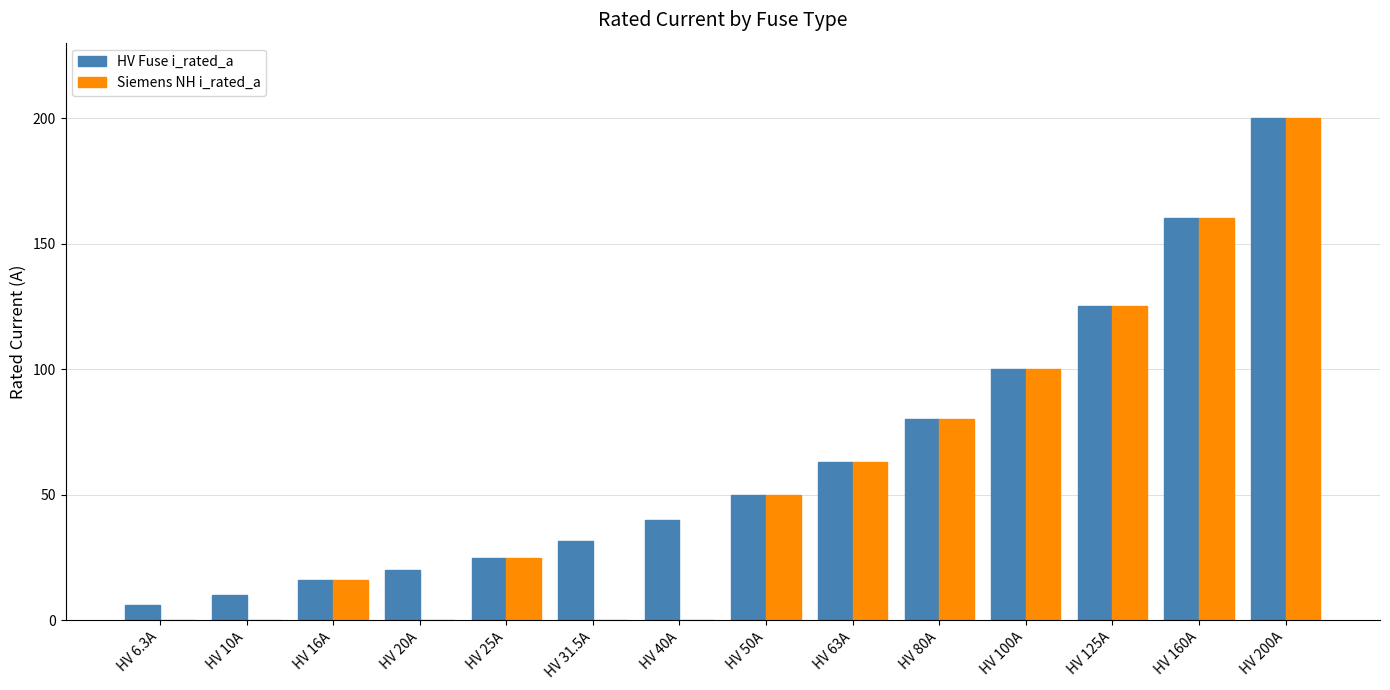

Reading left to right, extract all data points from this chart.

HV Fuse i_rated_a: HV 6.3A=6.3	HV 10A=10.0	HV 16A=16.0	HV 20A=20.0	HV 25A=25.0	HV 31.5A=31.5	HV 40A=40.0	HV 50A=50.0	HV 63A=63.0	HV 80A=80.0	HV 100A=100.0	HV 125A=125.0	HV 160A=160.0	HV 200A=200.0
Siemens NH i_rated_a: HV 6.3A=0.0	HV 10A=0.0	HV 16A=16.0	HV 20A=0.0	HV 25A=25.0	HV 31.5A=0.0	HV 40A=0.0	HV 50A=50.0	HV 63A=63.0	HV 80A=80.0	HV 100A=100.0	HV 125A=125.0	HV 160A=160.0	HV 200A=200.0